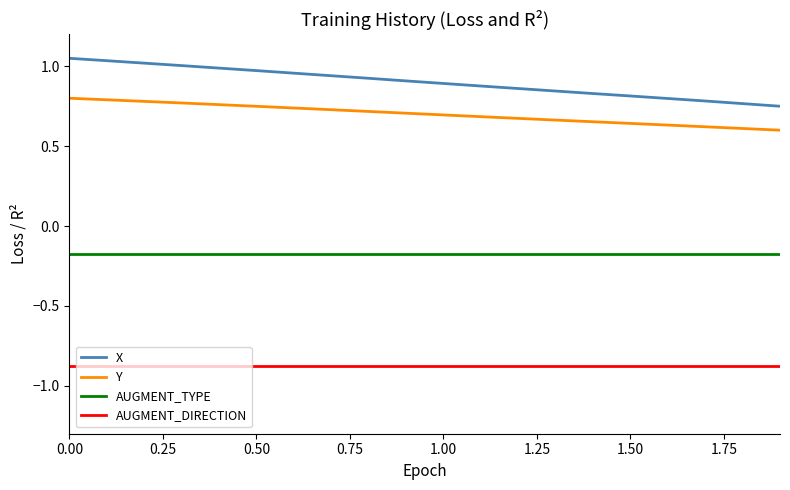

What are all the series names shown in the legend?

X, Y, AUGMENT_TYPE, AUGMENT_DIRECTION